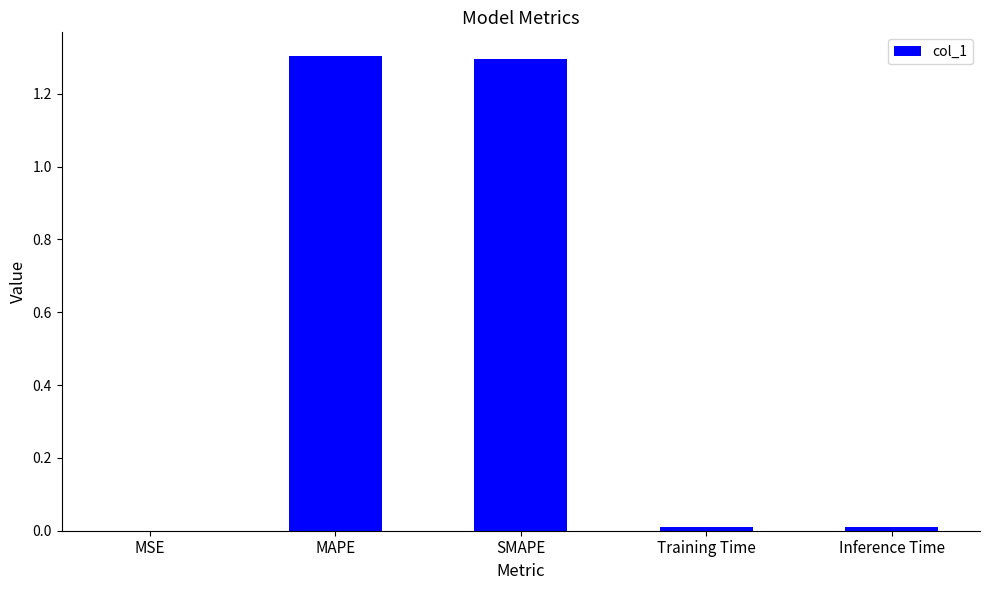

Which has a higher value, Training Time or SMAPE?

SMAPE